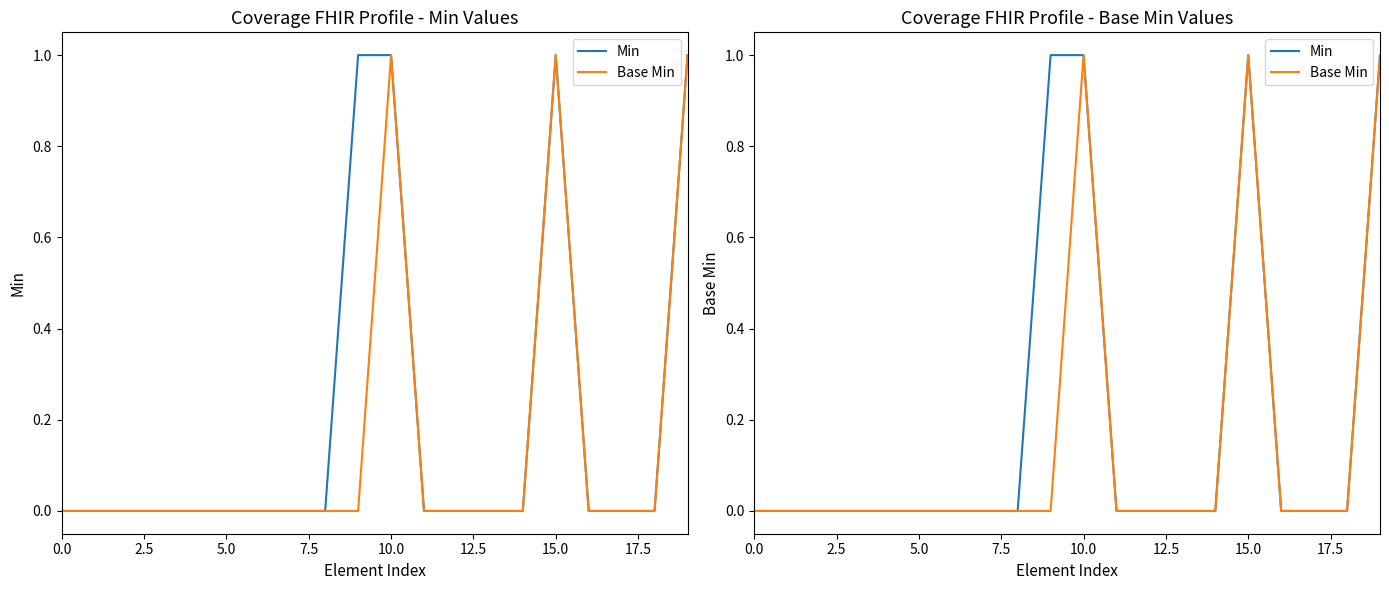

List the series in order of their overall mean, highest first.

Min, Base Min